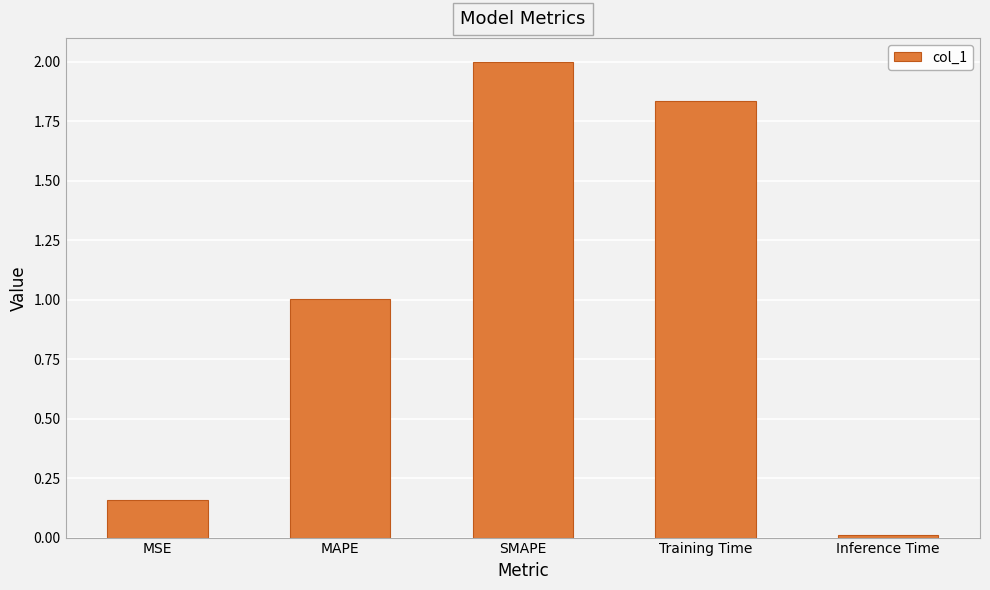

List the labels in order of value, smallest first.

Inference Time, MSE, MAPE, Training Time, SMAPE